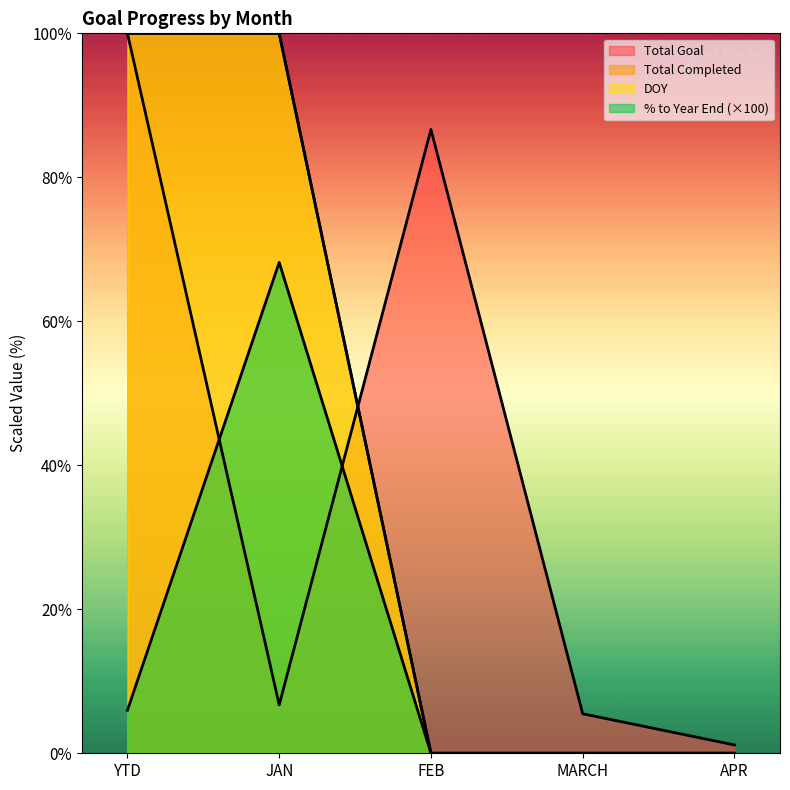

Reading left to right, transcribe all the data shown in this chart.

Total Completed: YTD=100.0	JAN=100.0	FEB=0.0	MARCH=0.0	APR=0.0
Total Goal: YTD=100.0	JAN=6.7	FEB=86.6	MARCH=5.5	APR=1.2
DOY: YTD=100.0	JAN=100.0	FEB=0.0	MARCH=0.0	APR=0.0
% to Year End: YTD=6.0	JAN=68.2	FEB=0.0	MARCH=0.0	APR=0.0